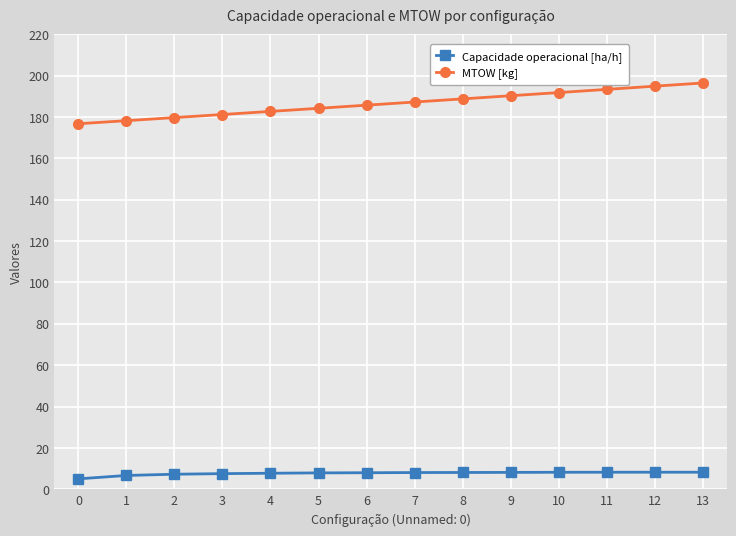

Does the chart have visible grid lines?

Yes